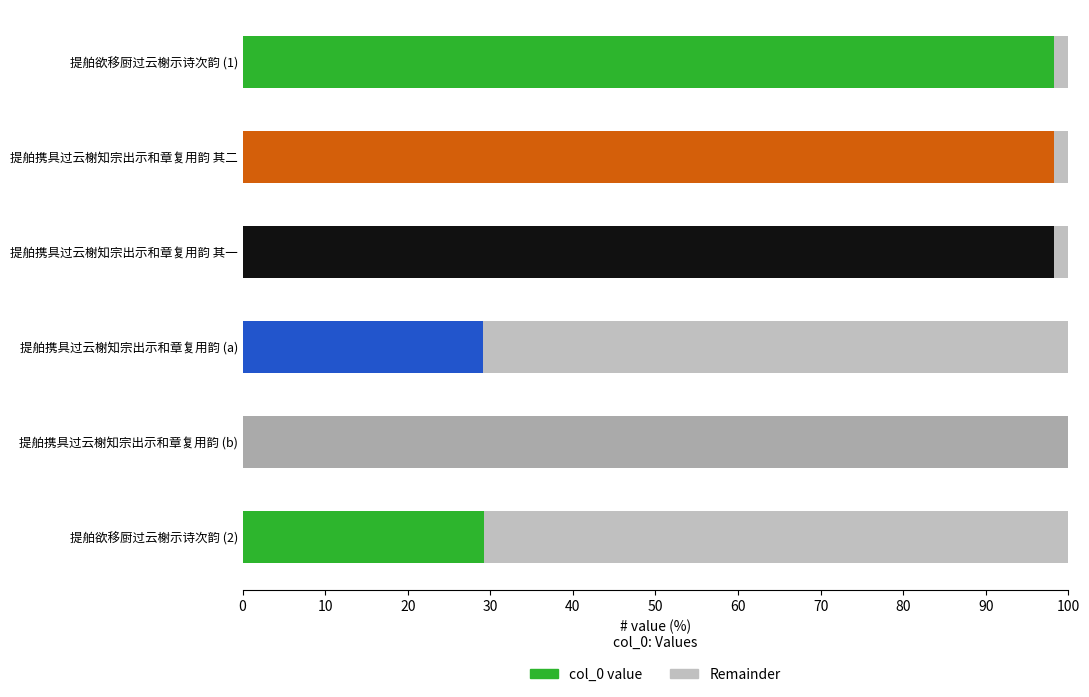

What is the total value across all series at 提舶携具过云榭知宗出示和章复用韵 (a)?

100.0